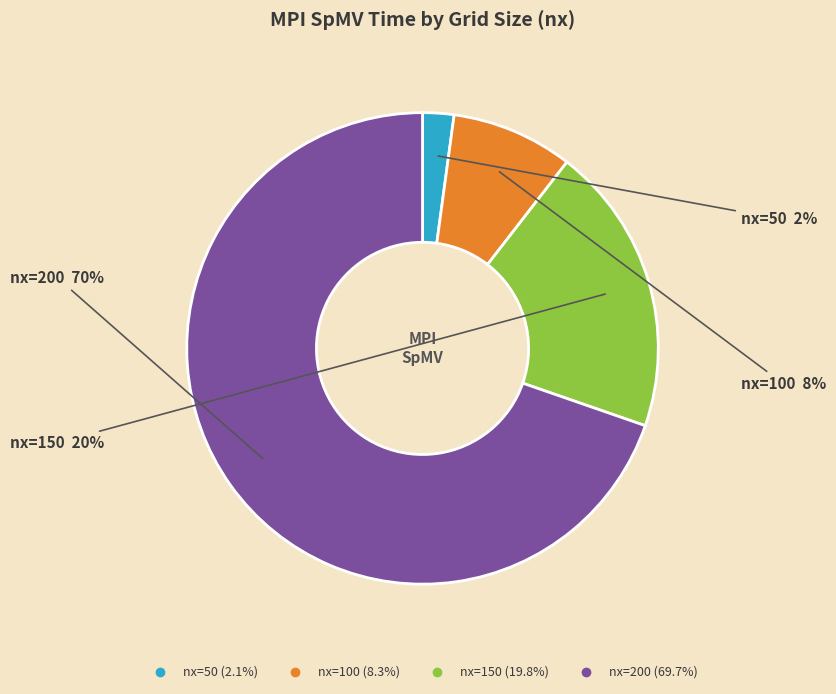

What is the largest slice in the pie chart?

nx=200